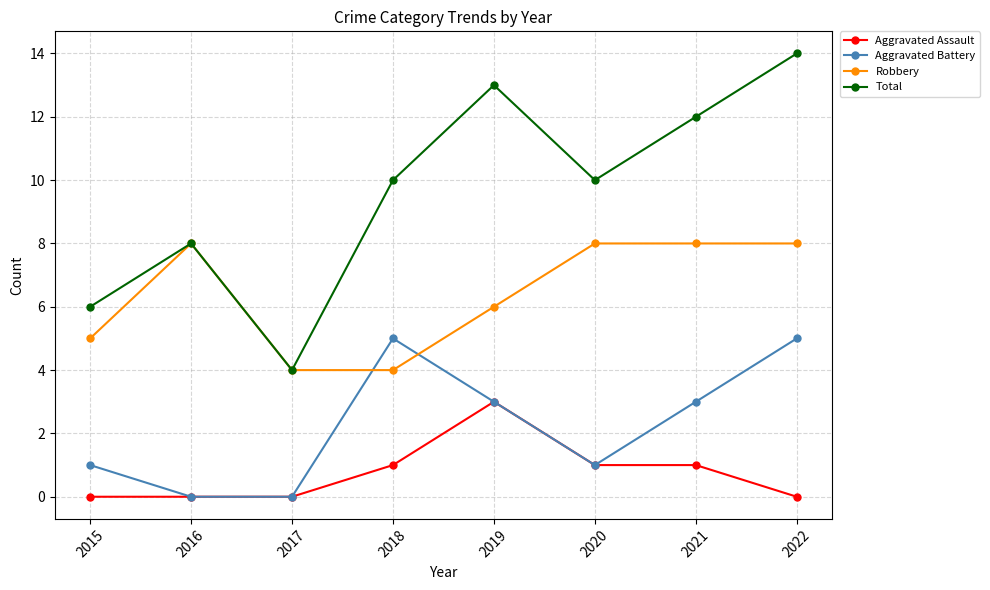

What is the value of the Robbery point at the 2nd from the left?

8